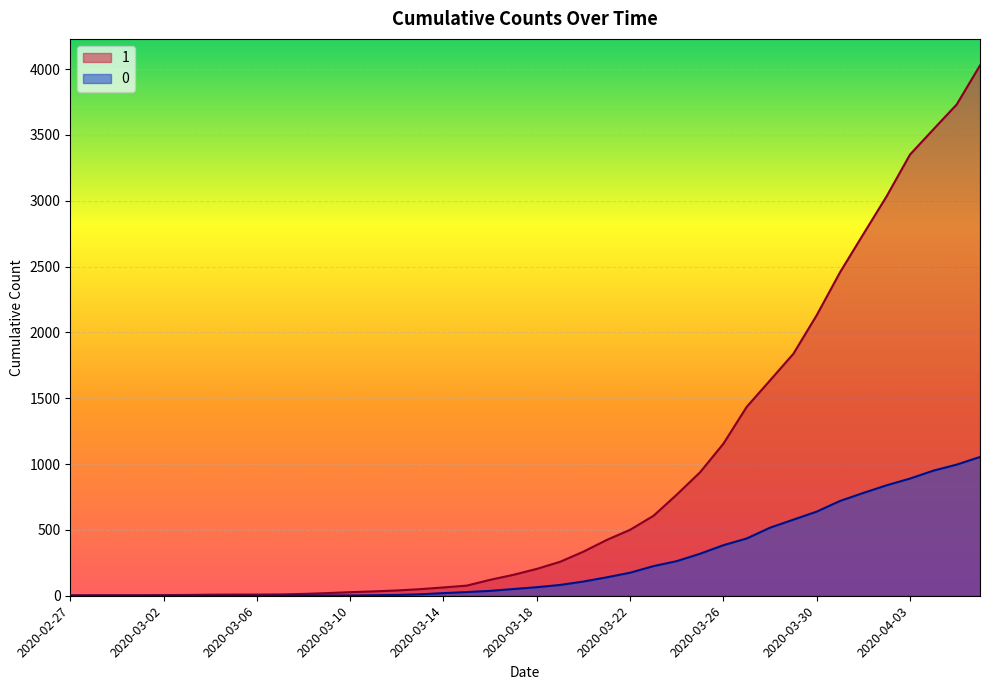

What are all the series names shown in the legend?

1, 0